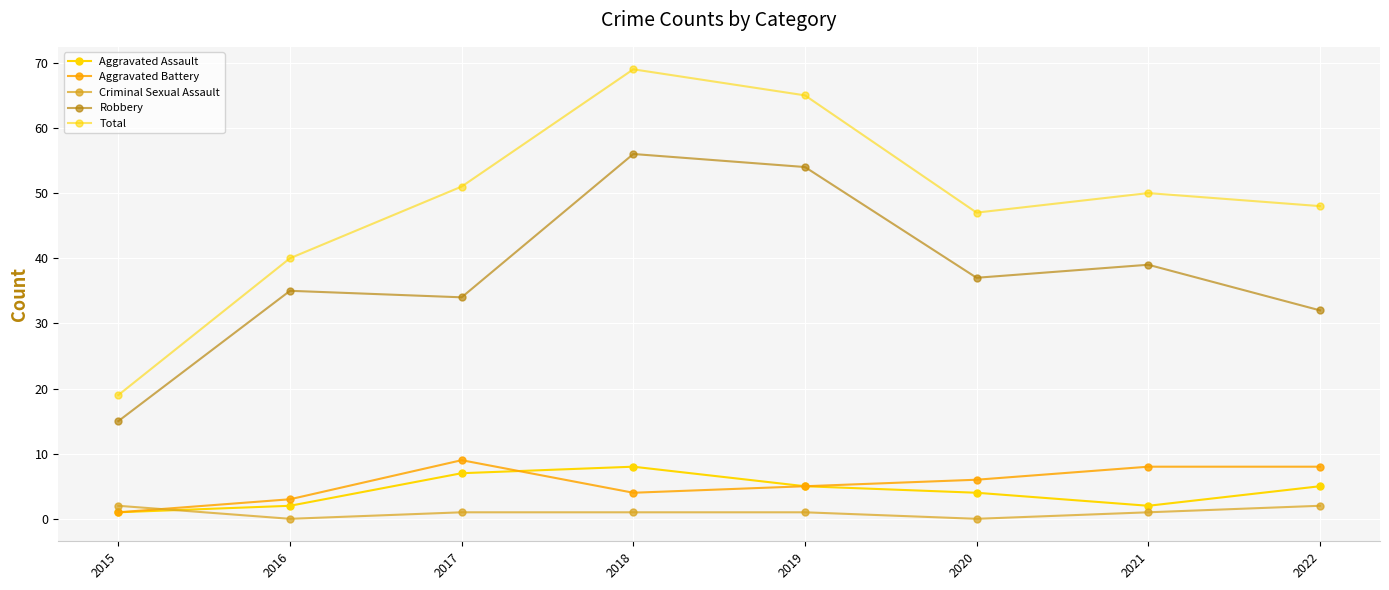

How many values in the Aggravated Assault series are below 5?

4